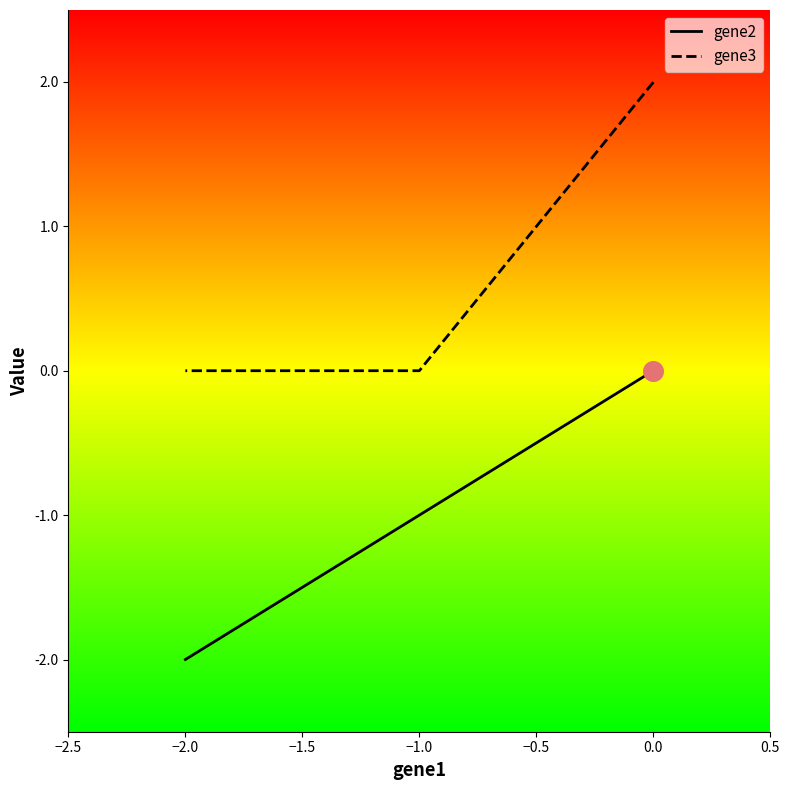

What are all the series names shown in the legend?

gene2, gene3